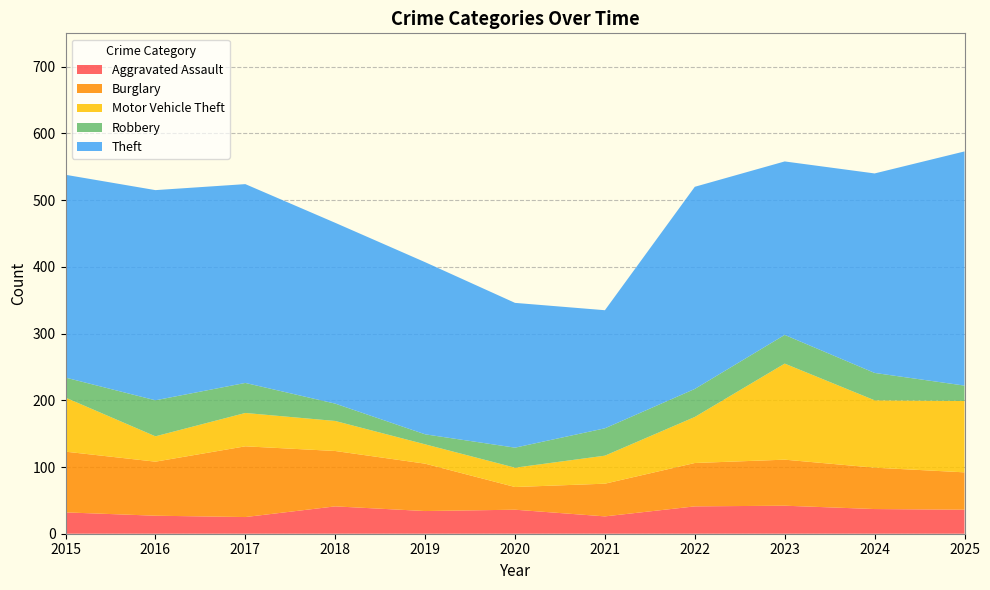

Reading left to right, list all the values displayed in this chart.

Aggravated Assault: 2015=32	2016=27	2017=25	2018=41	2019=34	2020=36	2021=26	2022=41	2023=42	2024=37	2025=36
Burglary: 2015=91	2016=81	2017=106	2018=83	2019=71	2020=34	2021=49	2022=65	2023=69	2024=62	2025=56
Motor Vehicle Theft: 2015=81	2016=38	2017=50	2018=45	2019=29	2020=29	2021=42	2022=69	2023=144	2024=101	2025=107
Robbery: 2015=30	2016=54	2017=45	2018=26	2019=15	2020=30	2021=41	2022=42	2023=43	2024=41	2025=23
Theft: 2015=304	2016=315	2017=298	2018=271	2019=258	2020=217	2021=177	2022=303	2023=260	2024=299	2025=351